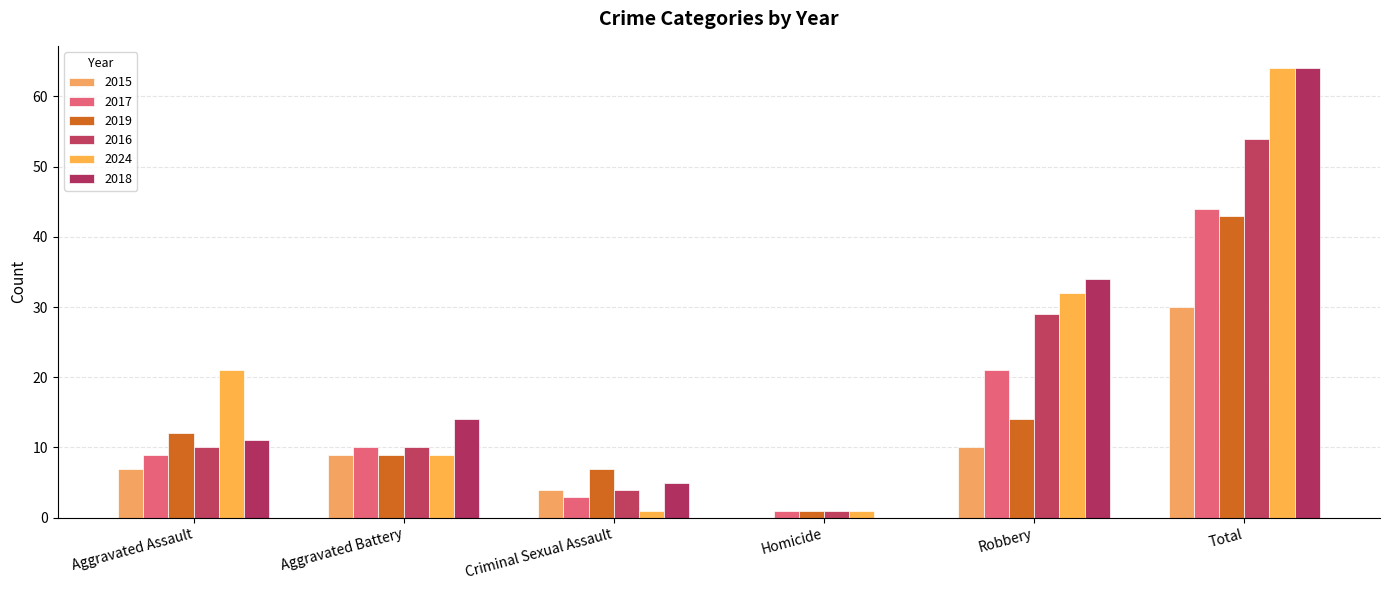

The value of 2018 at Robbery is 34. True or false?

True